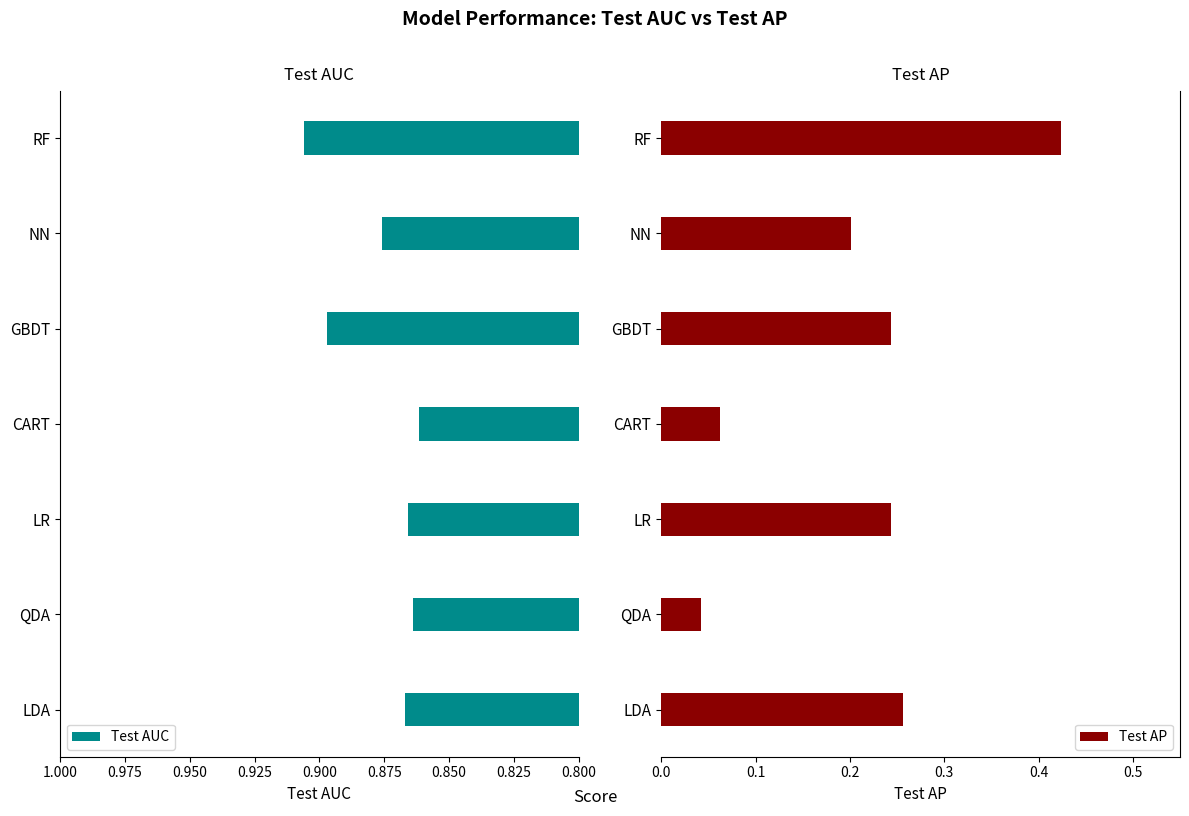

Which series has the largest range (max minus min)?

Test AP